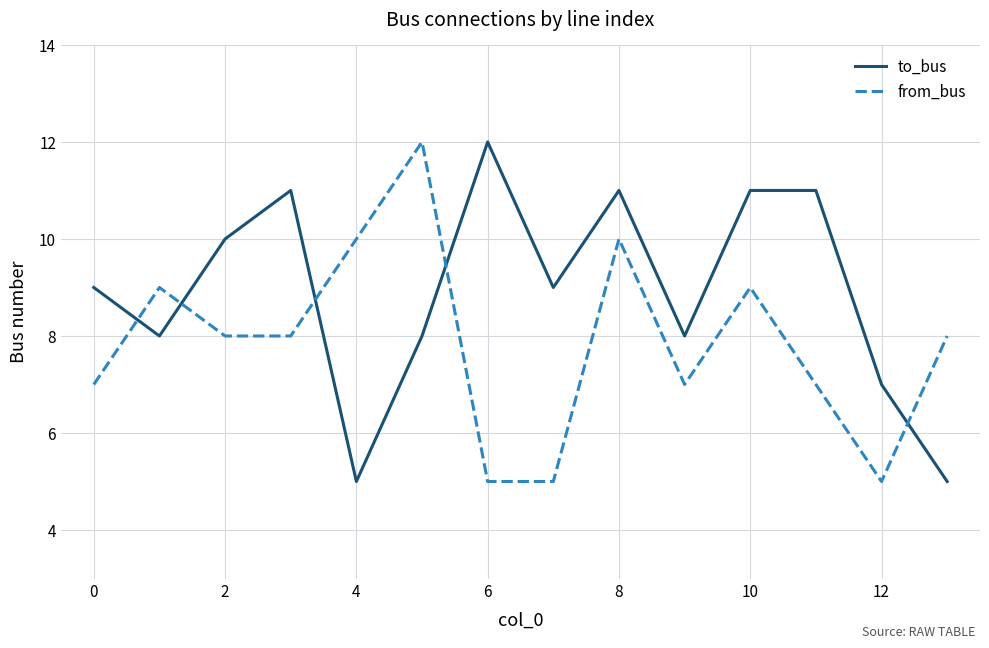

What is the sum of all to_bus values?

125